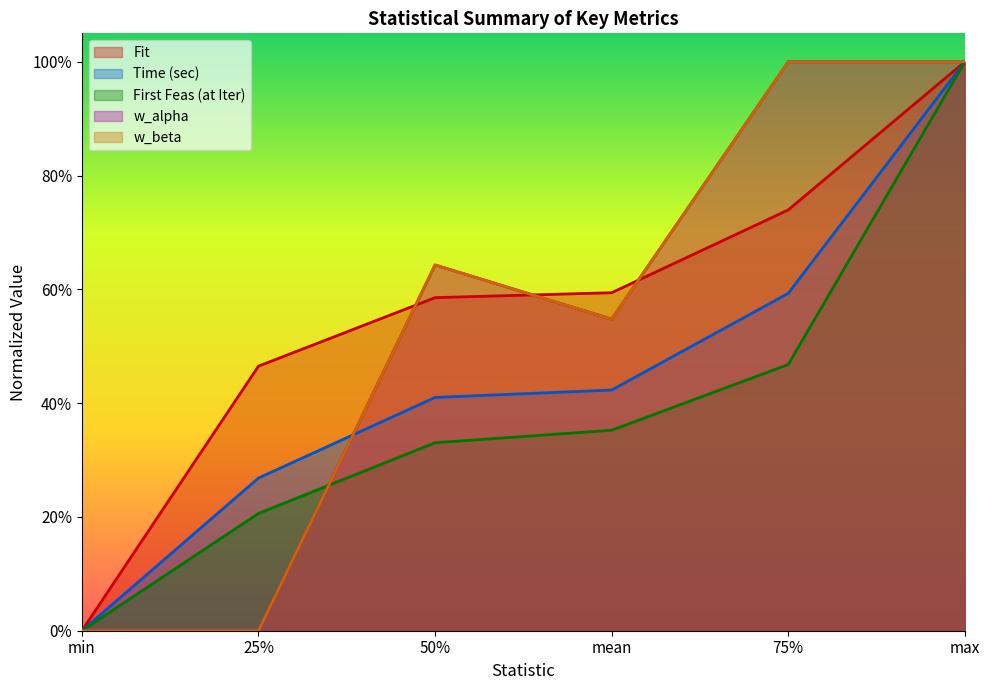

What is the label of the 5th point from the right?

25%